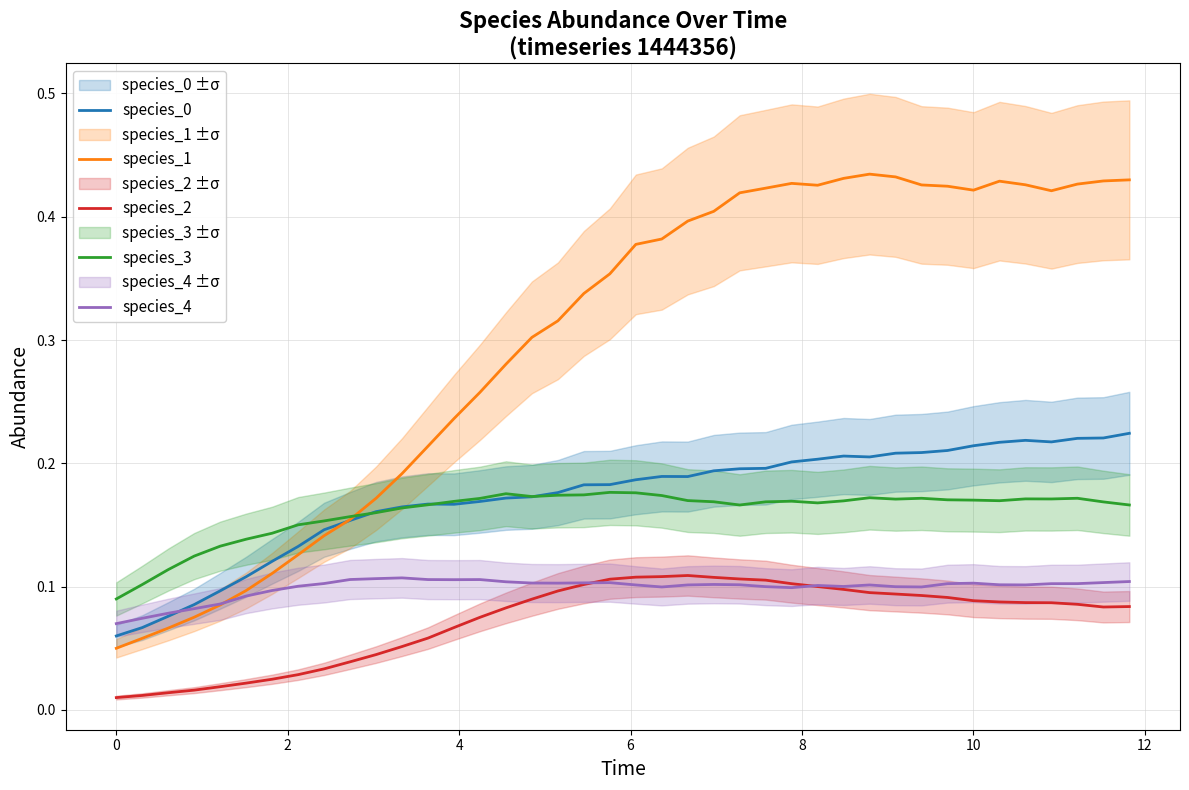

True or false: species_0 and species_2 cross at least once.

False